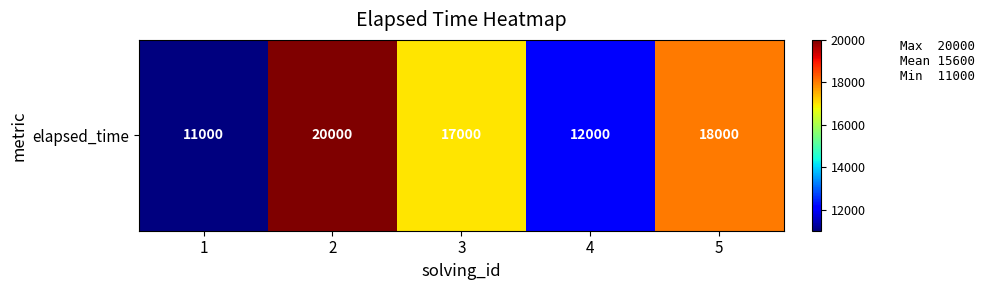

How many categories are shown in the chart?

5